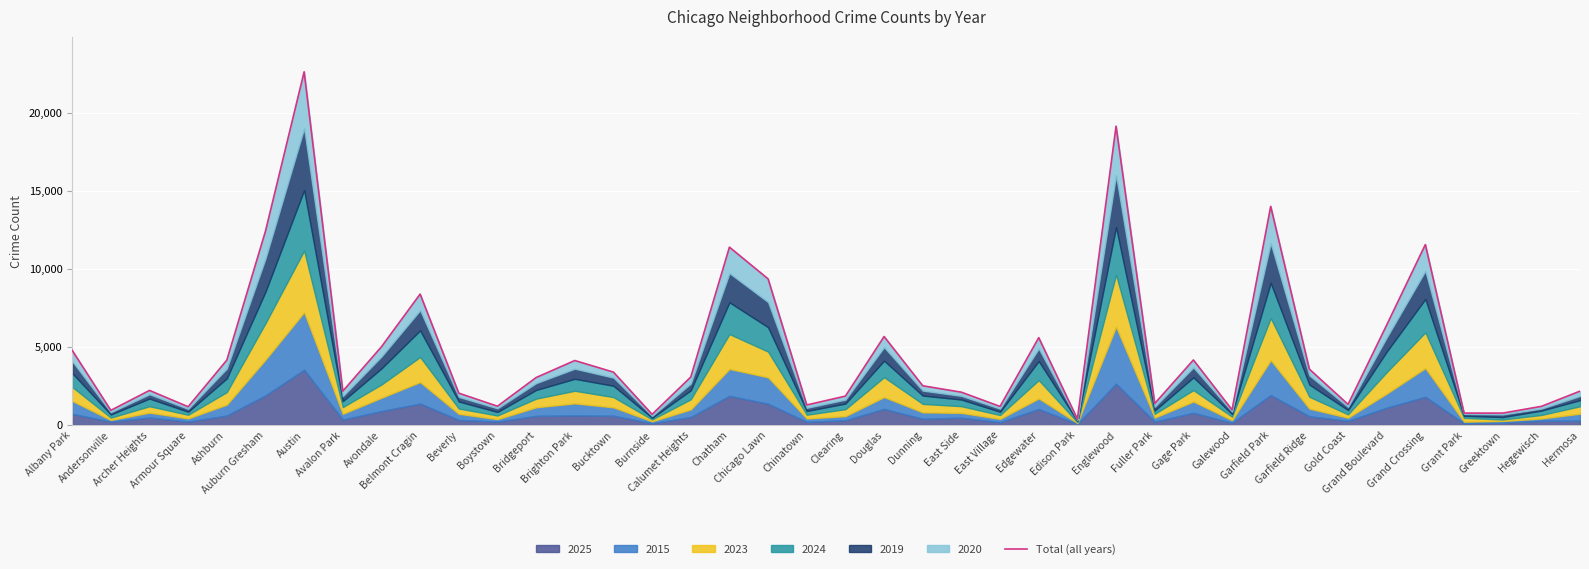

The value at Galewood is 966. True or false?

True